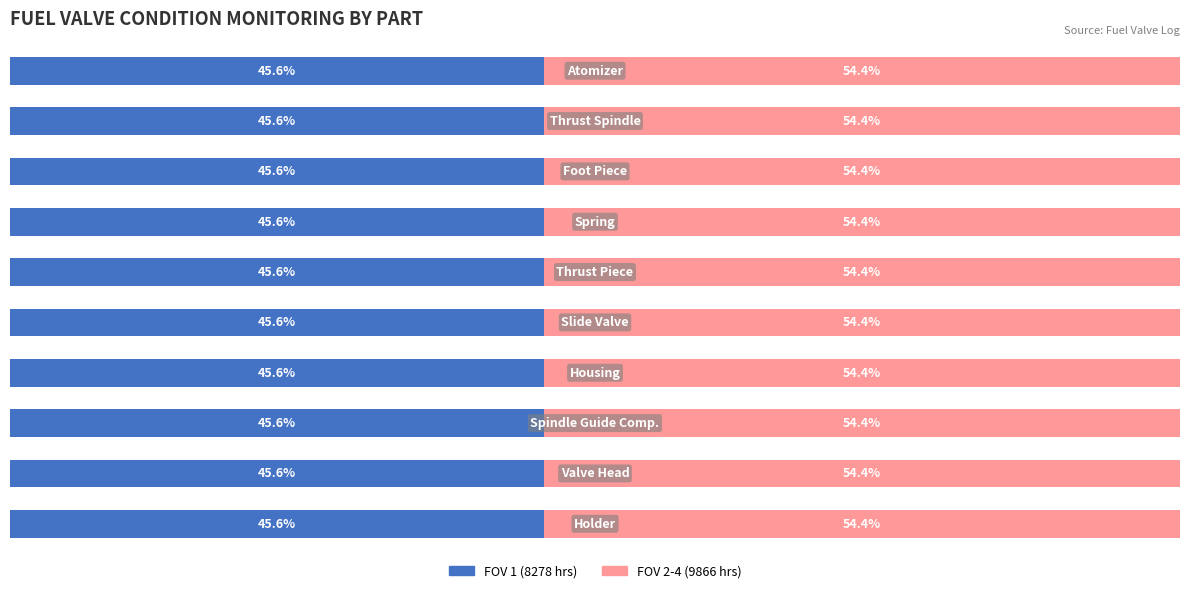

List the labels in order of FOV 2-4 (9866 hrs) value, largest first.

0, 1, 2, 3, 4, 5, 6, 7, 8, 9